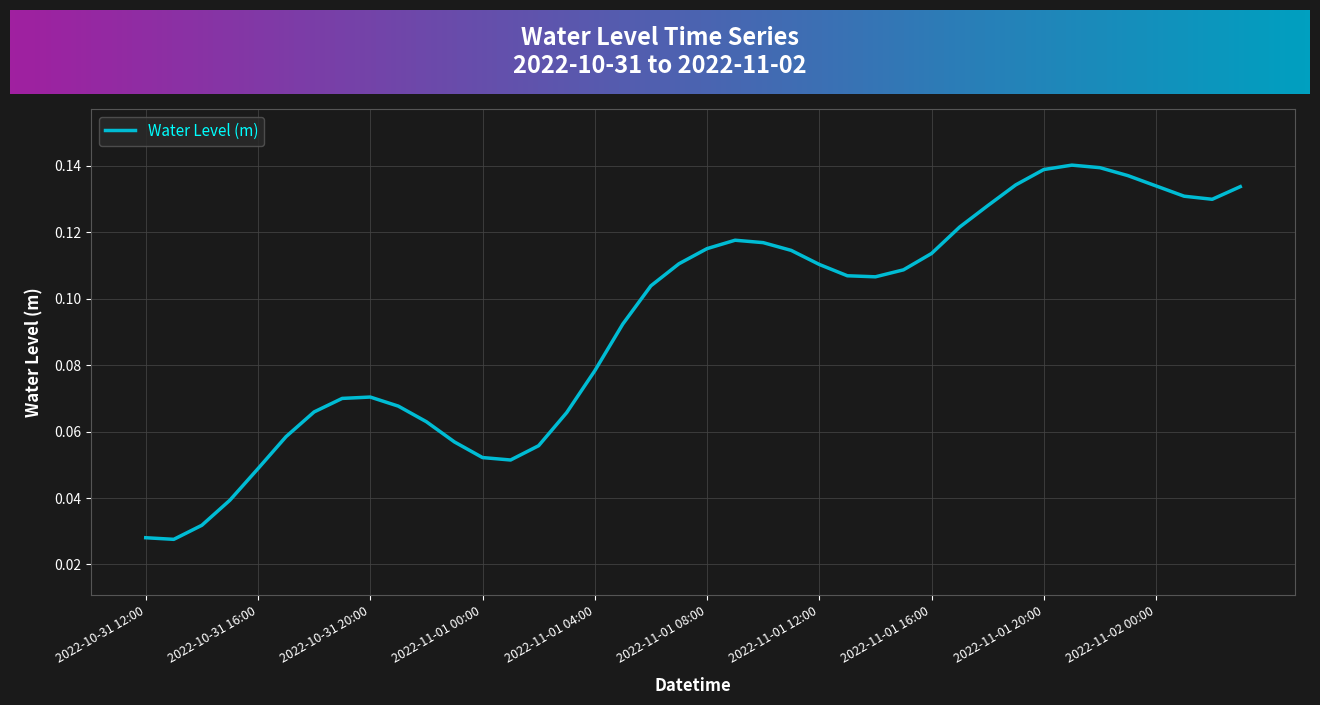

Rank the categories by value from highest to lowest.

2022-11-01 21:00, 2022-11-01 22:00, 2022-11-01 20:00, 2022-11-01 23:00, 2022-11-01 19:00, 2022-11-02 00:00, 2022-11-02 03:00, 2022-11-02 01:00, 2022-11-02 02:00, 2022-11-01 18:00, 2022-11-01 17:00, 2022-11-01 09:00, 2022-11-01 10:00, 2022-11-01 08:00, 2022-11-01 11:00, 2022-11-01 16:00, 2022-11-01 07:00, 2022-11-01 12:00, 2022-11-01 15:00, 2022-11-01 13:00, 2022-11-01 14:00, 2022-11-01 06:00, 2022-11-01 05:00, 2022-11-01 04:00, 2022-10-31 20:00, 2022-10-31 19:00, 2022-10-31 21:00, 2022-10-31 18:00, 2022-11-01 03:00, 2022-10-31 22:00, 2022-10-31 17:00, 2022-10-31 23:00, 2022-11-01 02:00, 2022-11-01 00:00, 2022-11-01 01:00, 2022-10-31 16:00, 2022-10-31 15:00, 2022-10-31 14:00, 2022-10-31 12:00, 2022-10-31 13:00